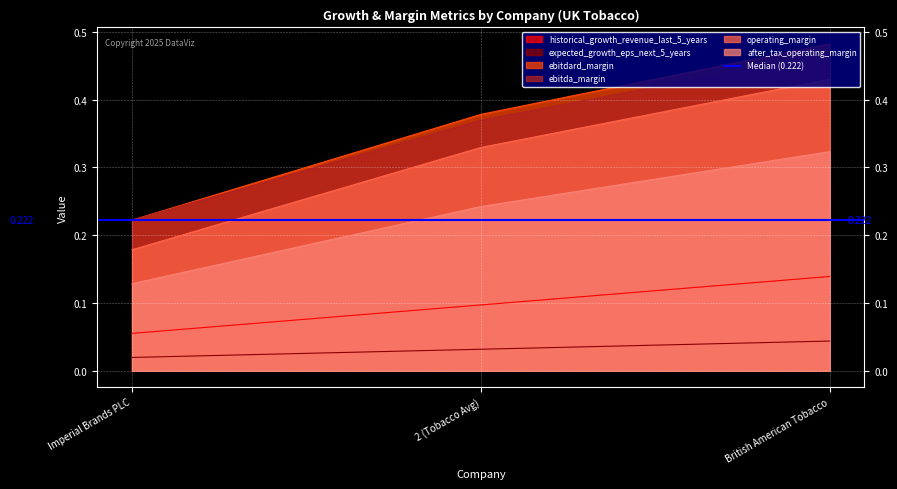

List the labels in order of ebitda_margin value, smallest first.

Imperial Brands PLC, 2 (Tobacco Avg), British American Tobacco